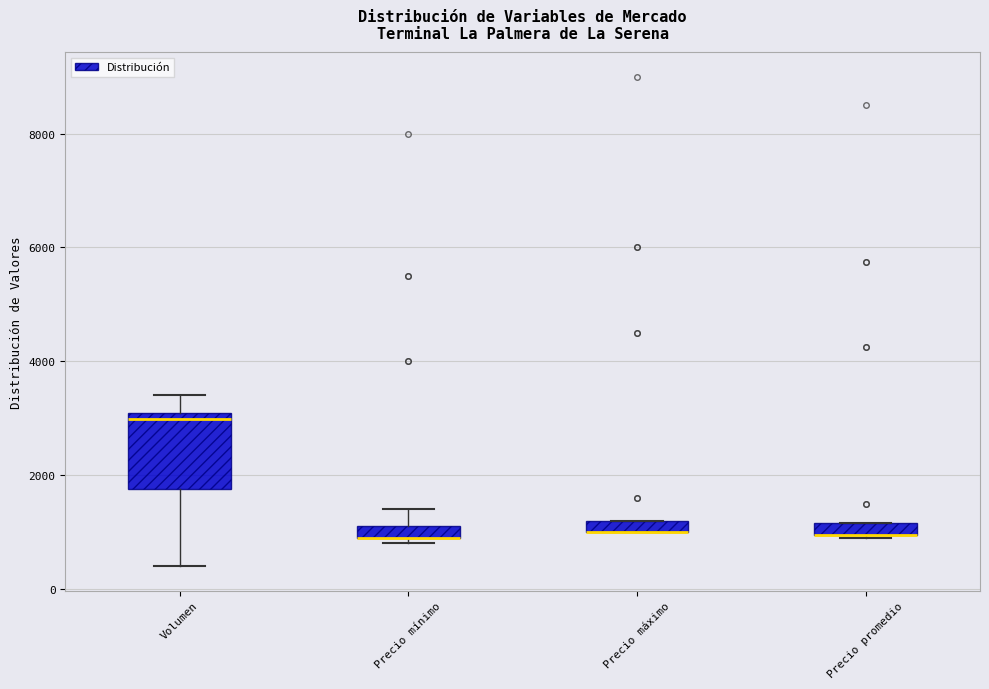

Comparing the boxes themselves (not the whiskers), which one is the tallest?

Volumen